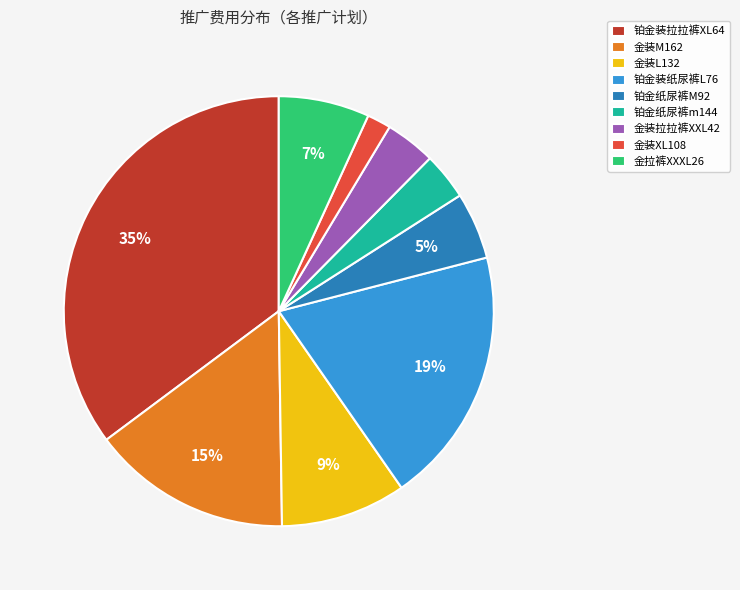

Does 金拉裤XXXL26 represent more than half of the total?

No